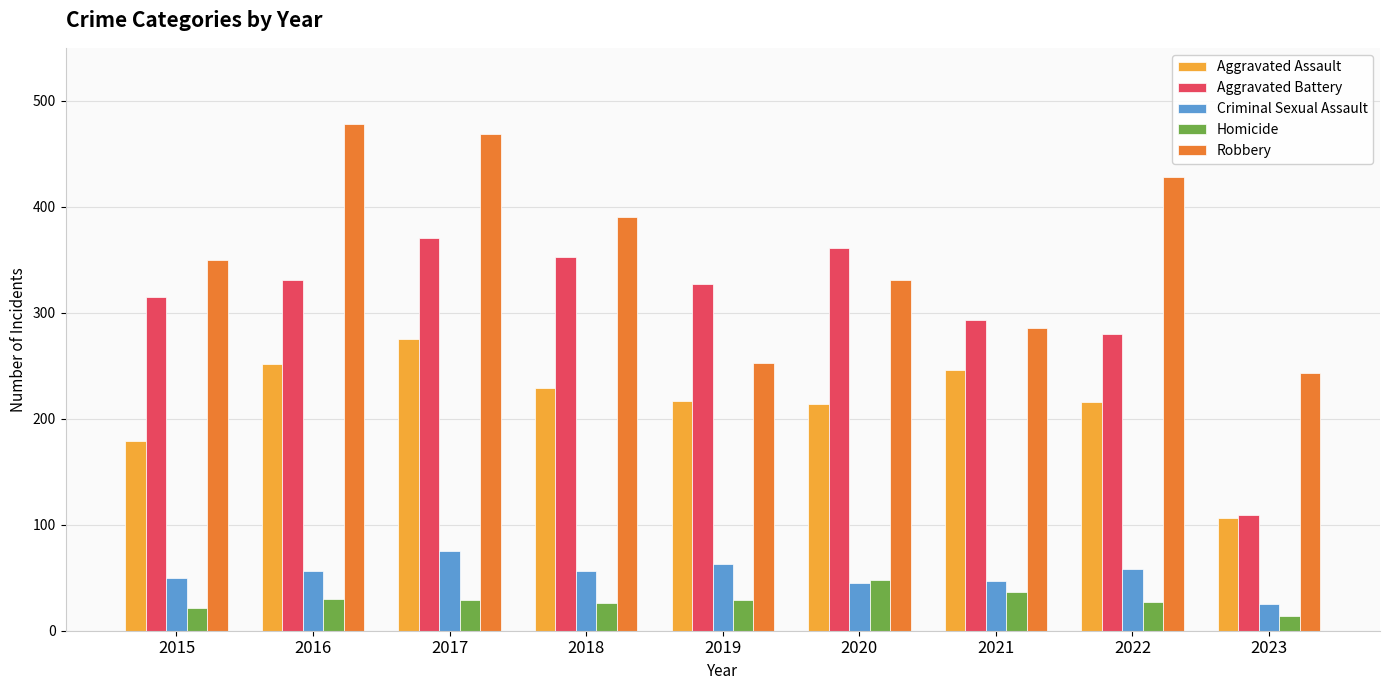

Count the number of data series in this chart.

5